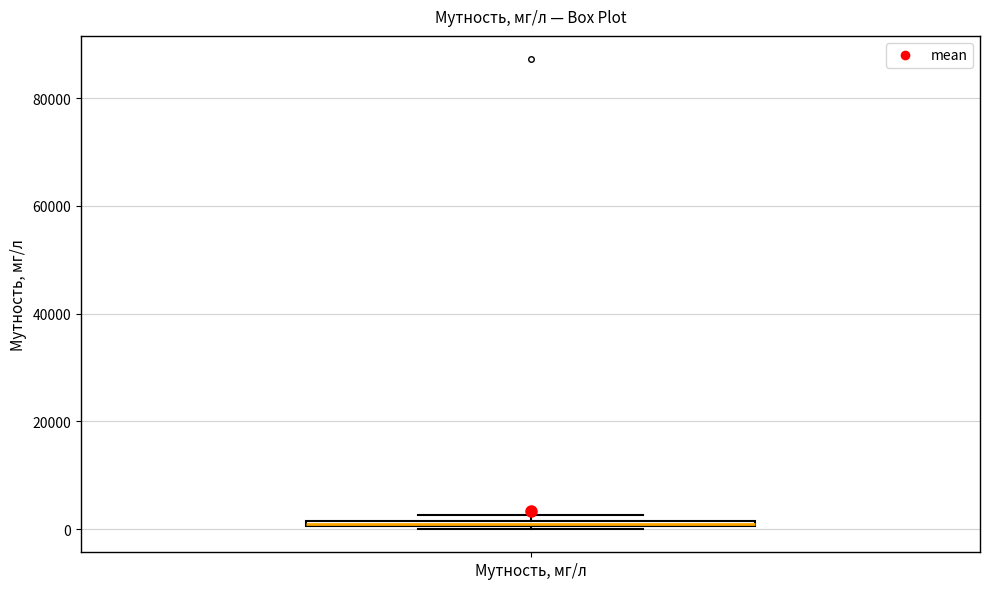

Where is the lower edge of the box for Мутность, мг/л on the y-axis? The values are not printed on the chart, so give them approximately, as read against the axis.

0